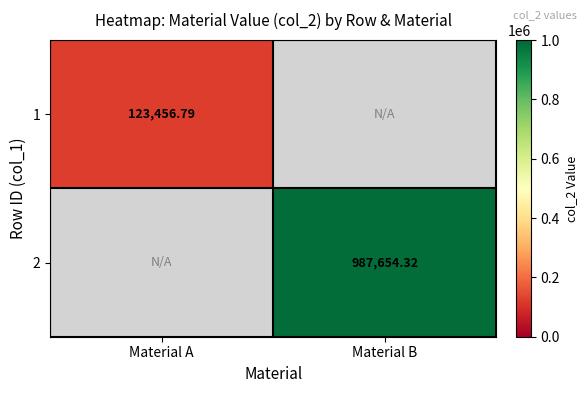

Count the number of data series in this chart.

2